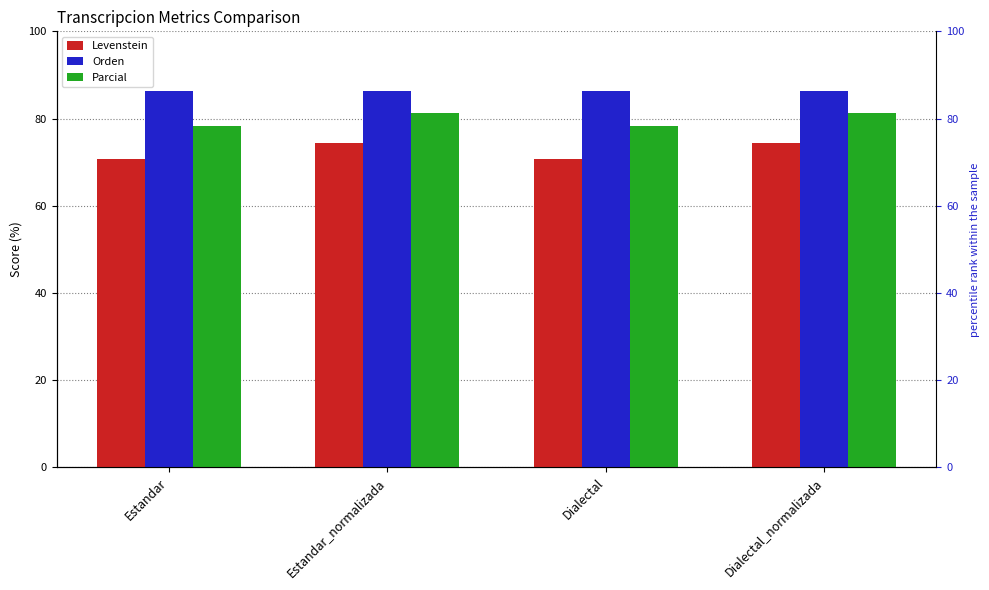

Which series changed the most between Estandar and Estandar_normalizada?

Levenstein